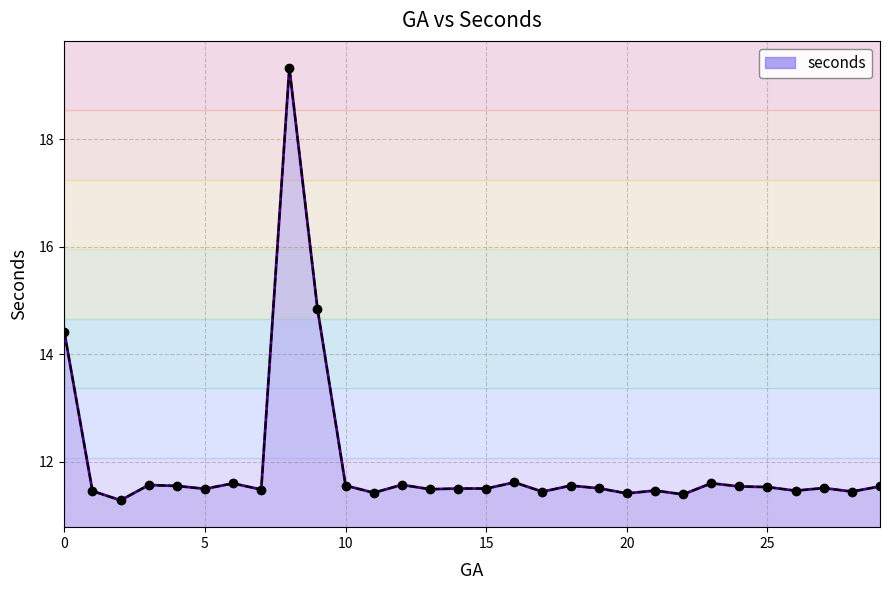

Which has a higher value, 21 or 25?

25